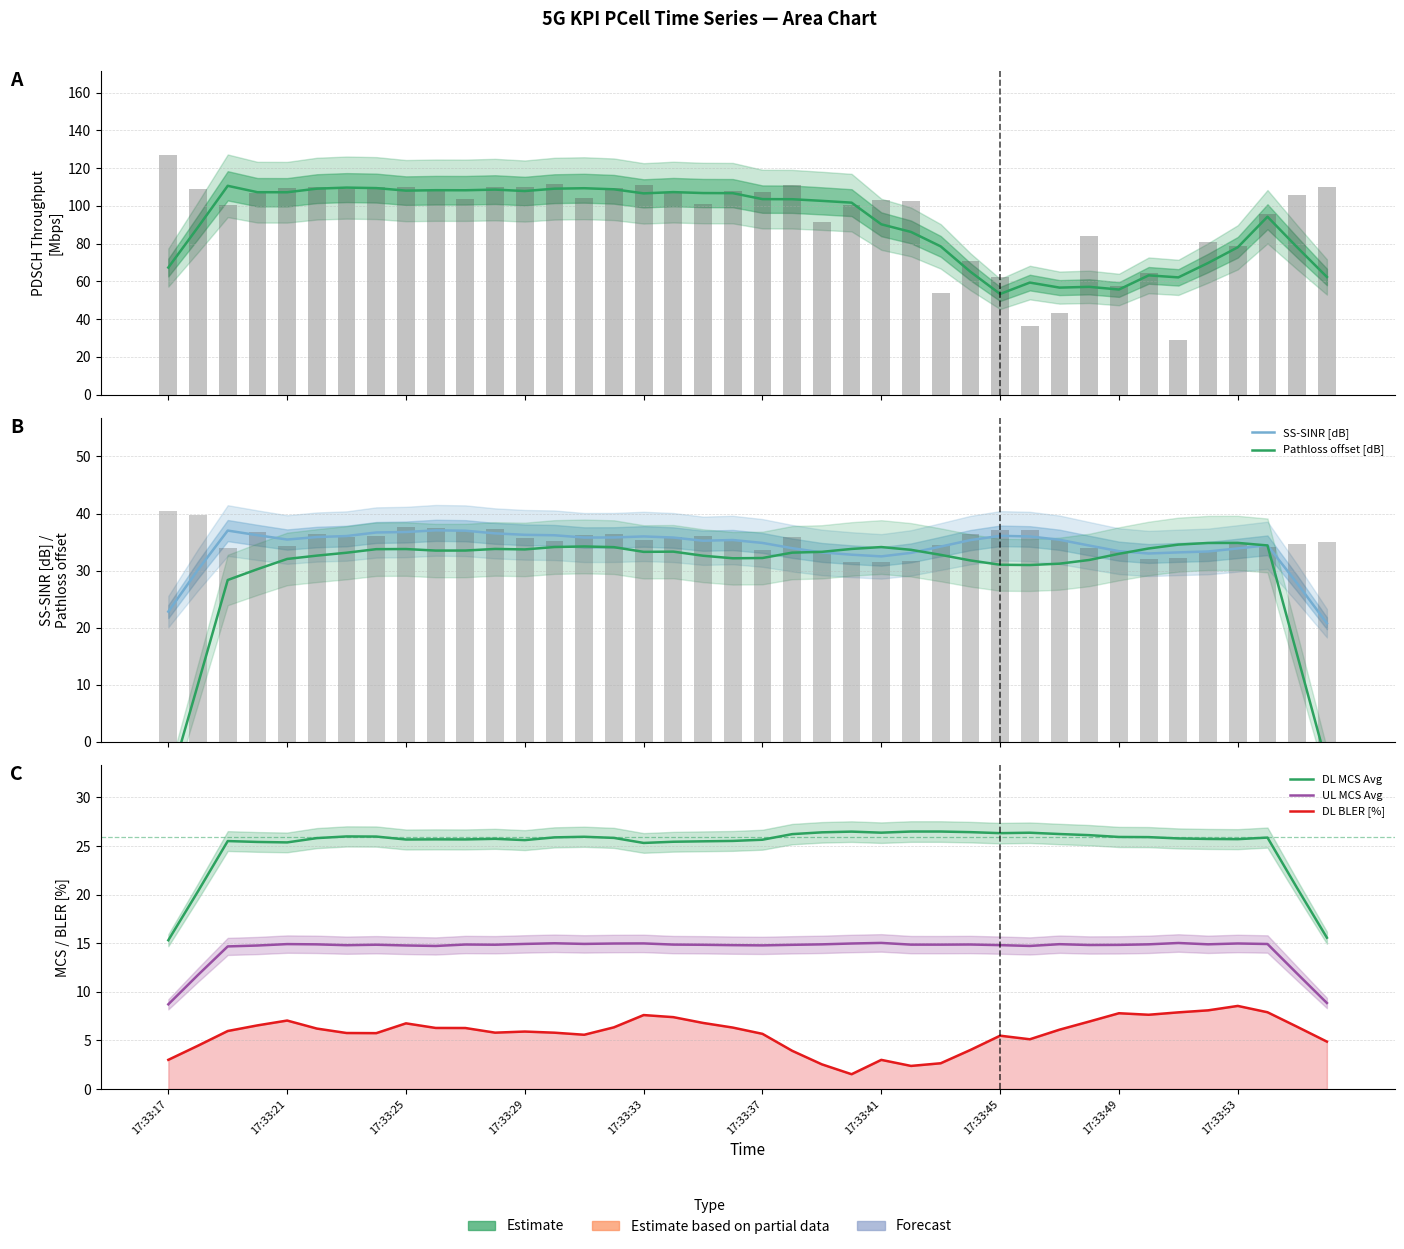

Which series changed the most between 14 and 24?

PDSCH Throughput [Mbps]